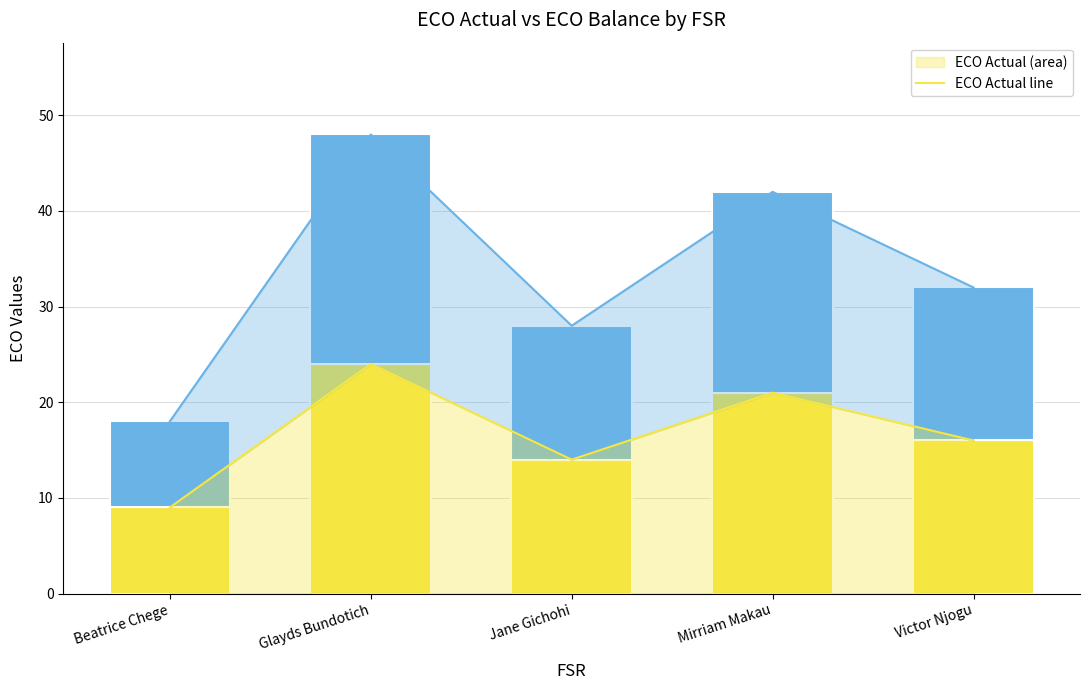

List the labels in order of ECO Balance value, smallest first.

Beatrice Chege, Jane Gichohi, Victor Njogu, Mirriam Makau, Glayds Bundotich